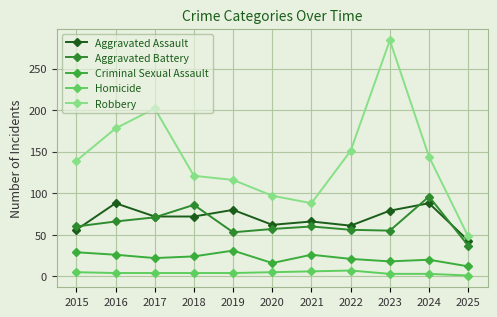

What are all the series names shown in the legend?

Aggravated Assault, Aggravated Battery, Criminal Sexual Assault, Homicide, Robbery